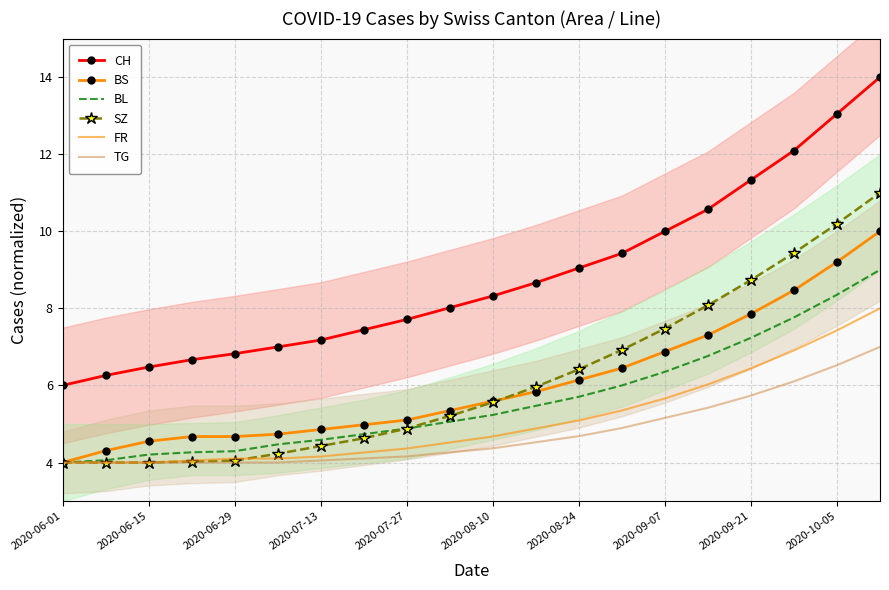

List the series in order of their peak value, highest first.

CH, SZ, BS, BL, FR, TG